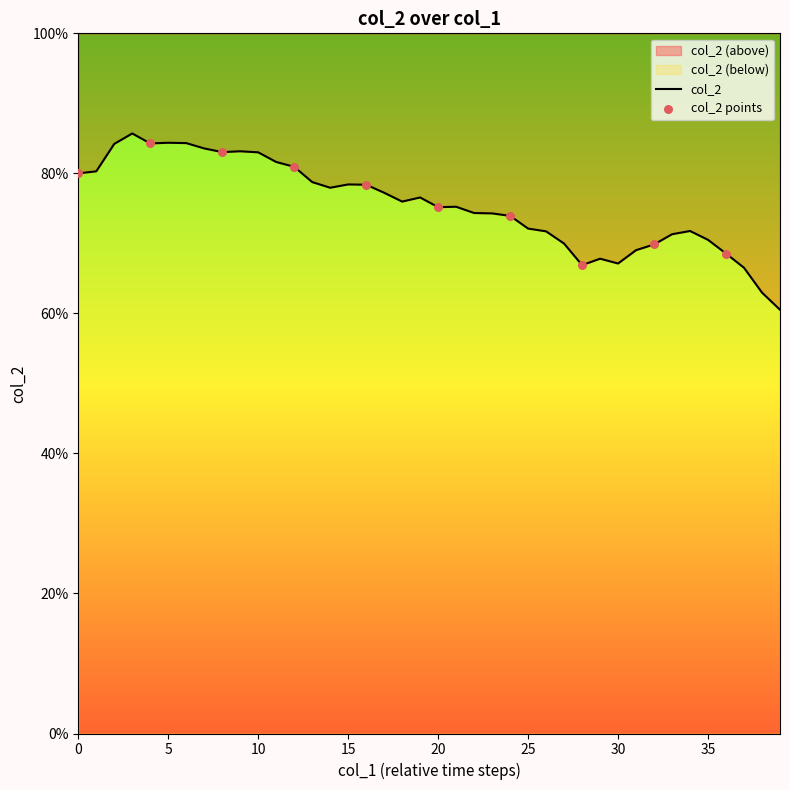

Which has a higher value, 20 or 28?

20